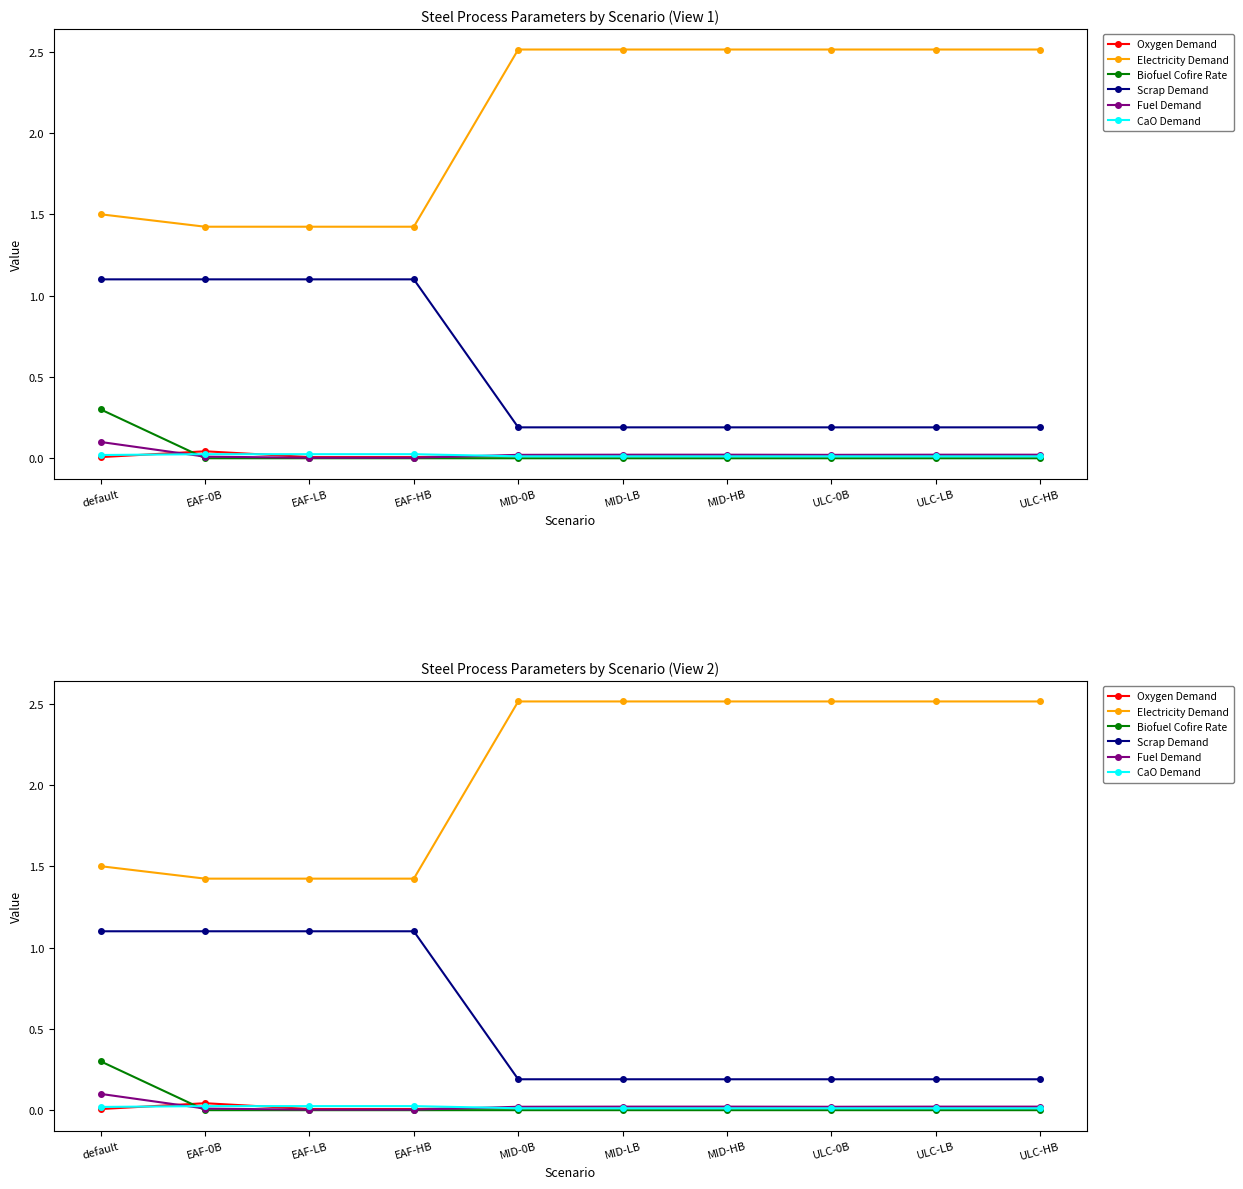

How many lines are shown in the chart?

6